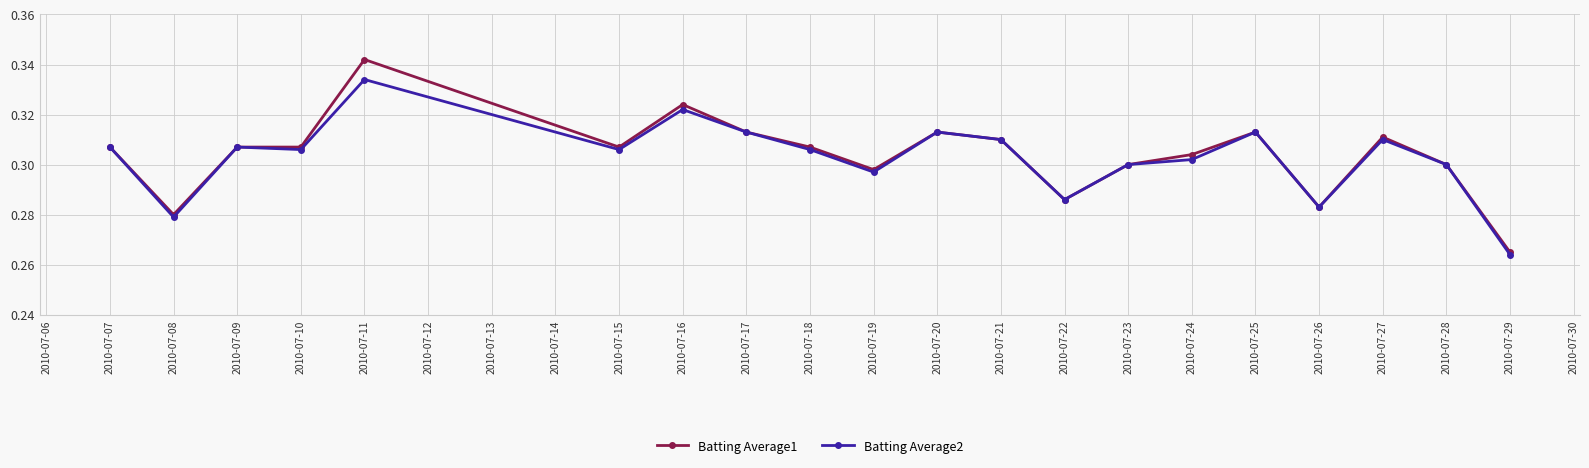

List the series in order of their peak value, lowest first.

Batting Average2, Batting Average1